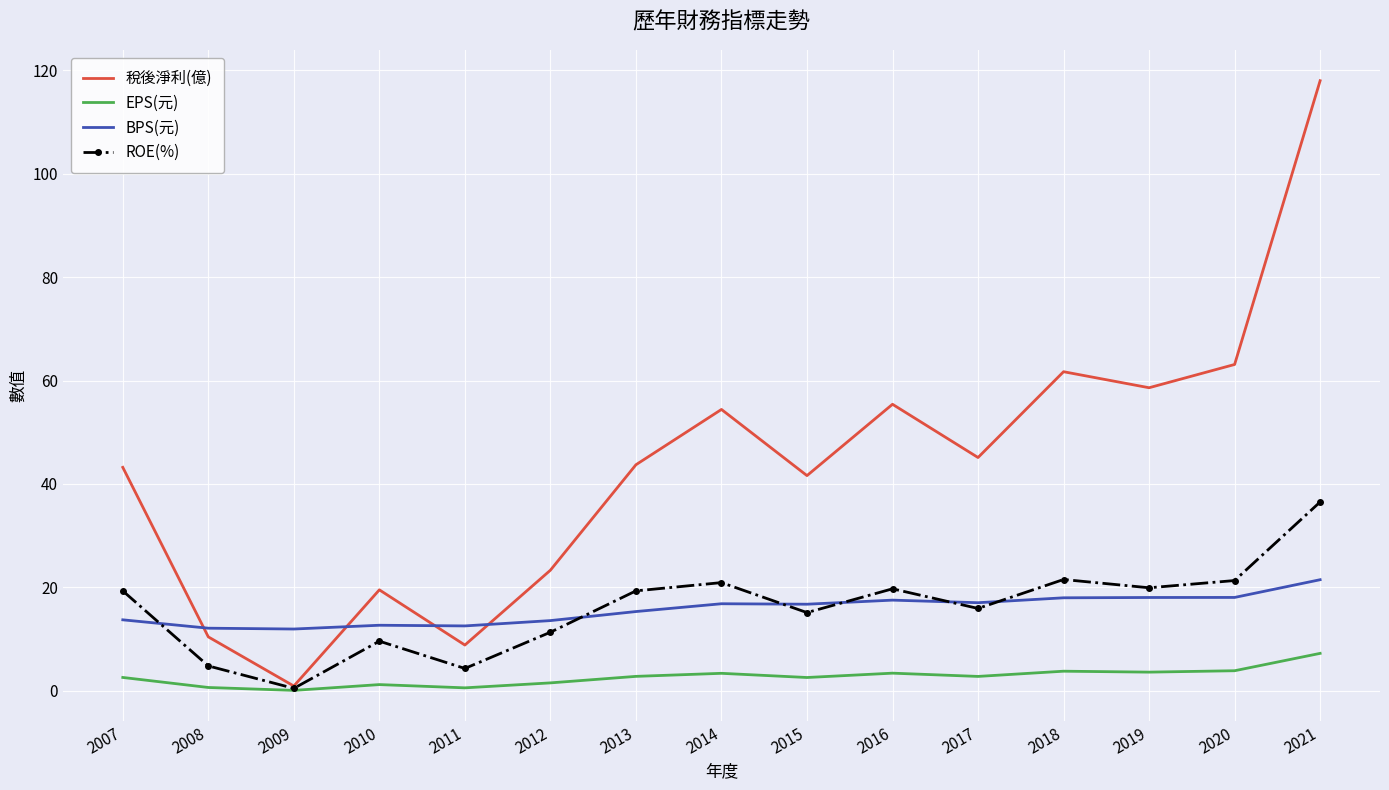

True or false: EPS(元) and BPS(元) intersect in this chart.

False